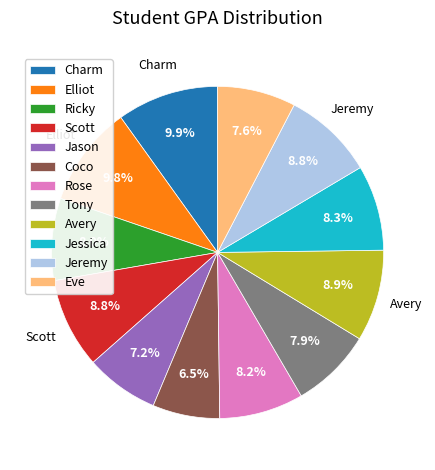

Approximately how many times larger is the value at Elliot compared to Ricky?

1.2